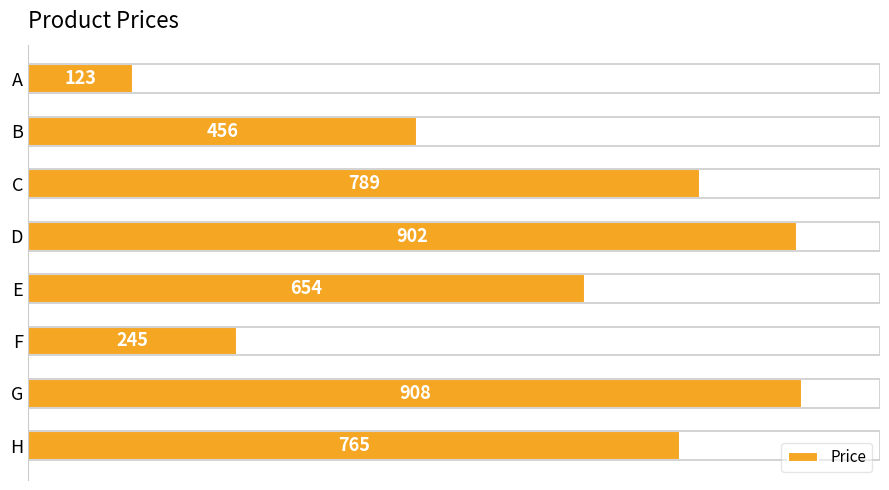

Where is the data nearest to the value 515?

B